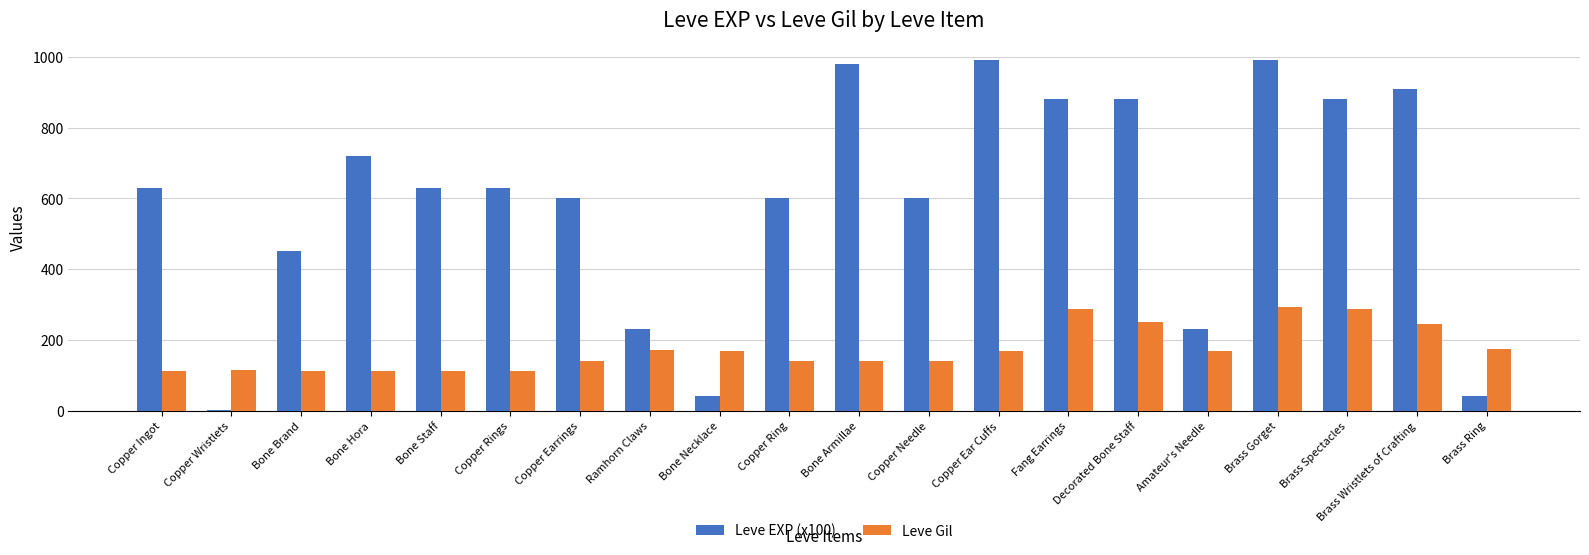

Which series has the largest total across all categories?

Leve EXP (x100)